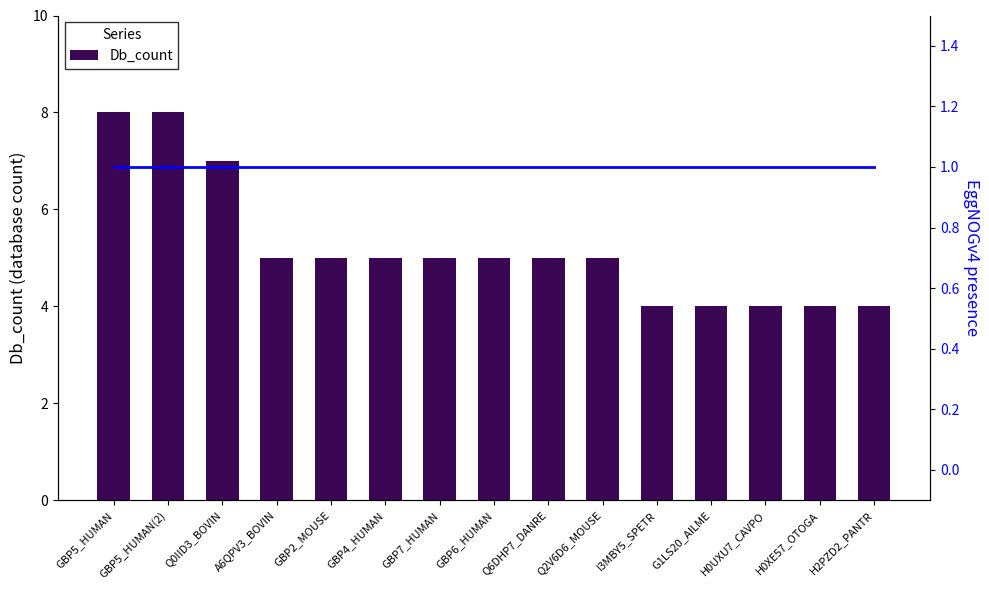

What is the smallest value displayed?

1